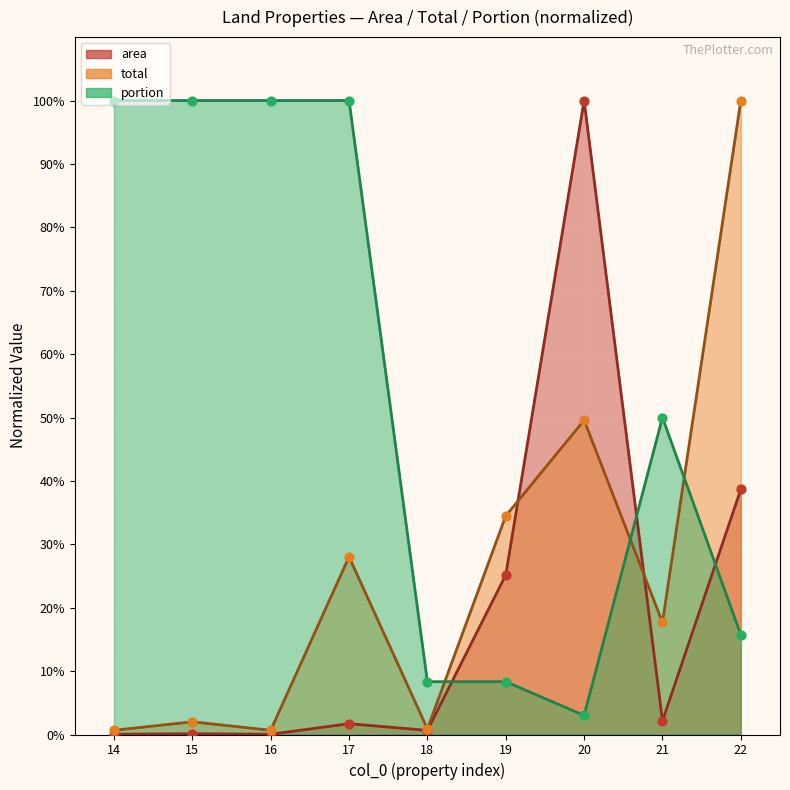

At which category is the sum across all series the highest?

22